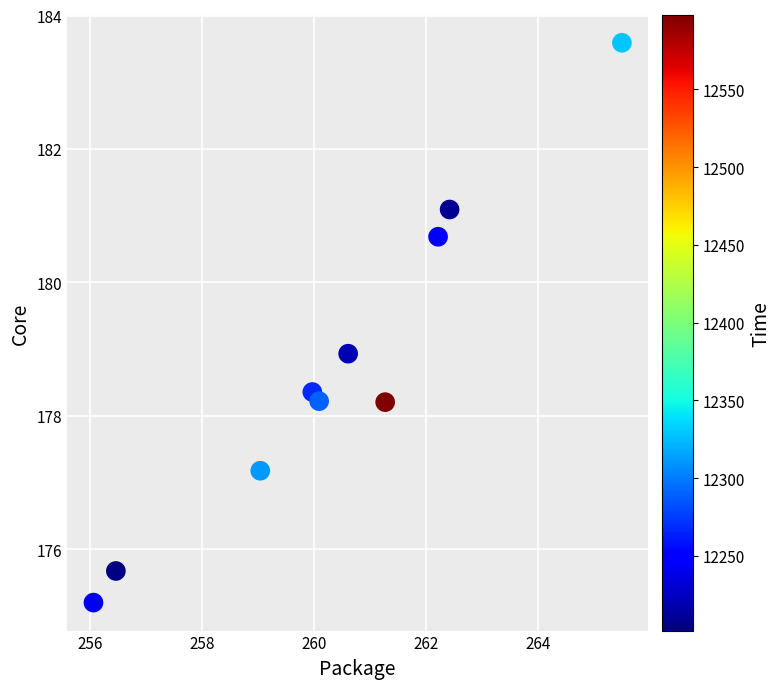

What is the range of X values (max minus min)?

9.4